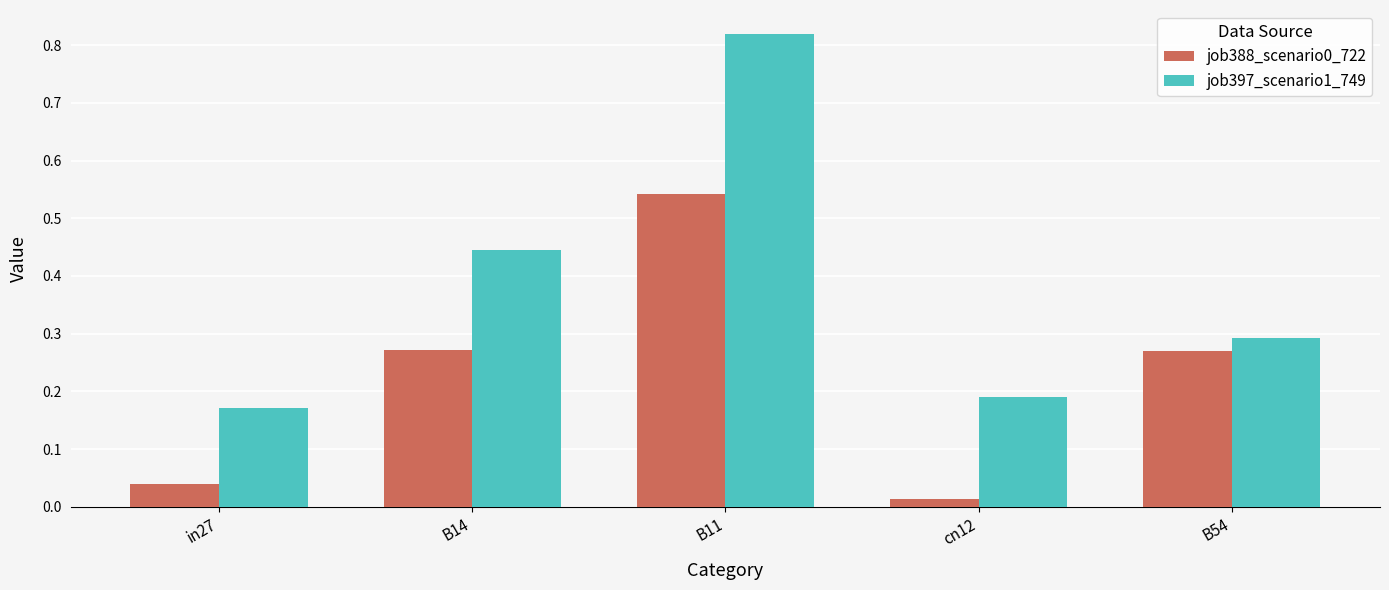

Which series has the largest range (max minus min)?

job397_scenario1_749